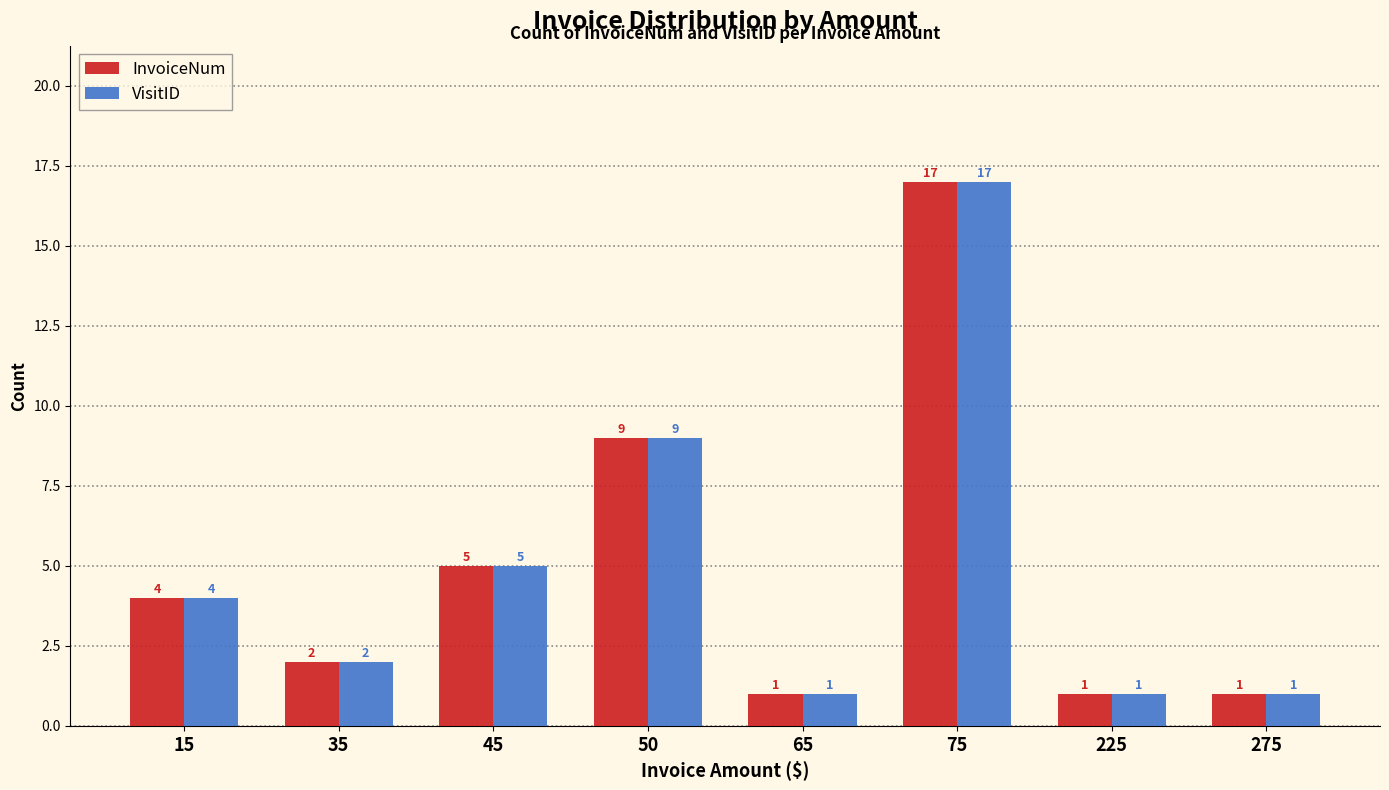

Is it true that InvoiceNum equals 0 at 65?

False